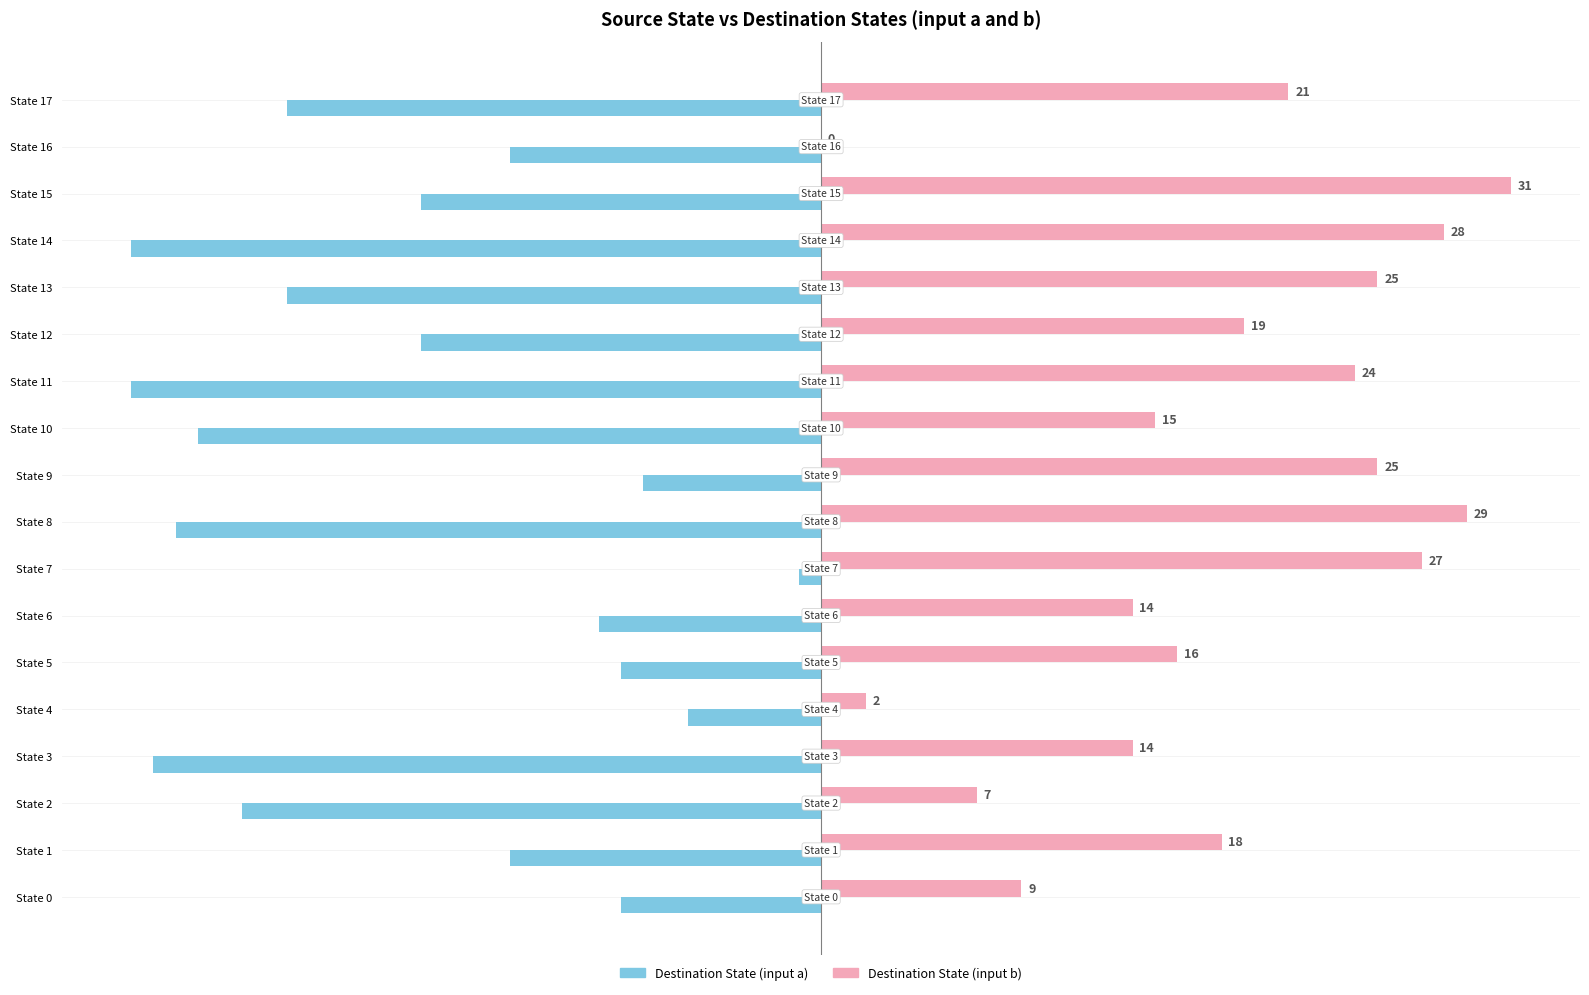

What is the total value across all series at State 1?

4